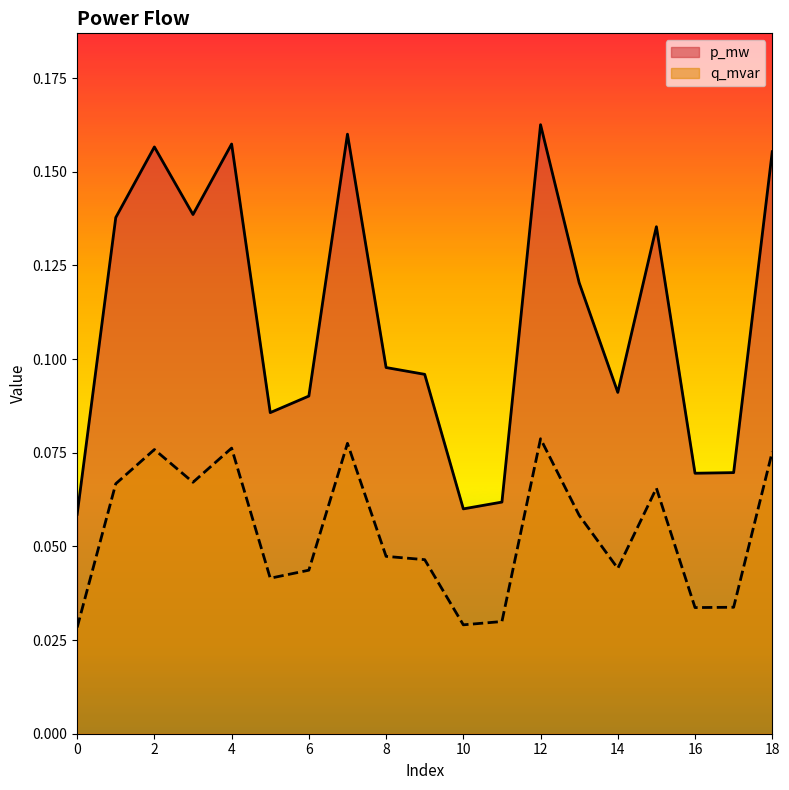

Between 15 and 18, which series saw the biggest shift?

p_mw